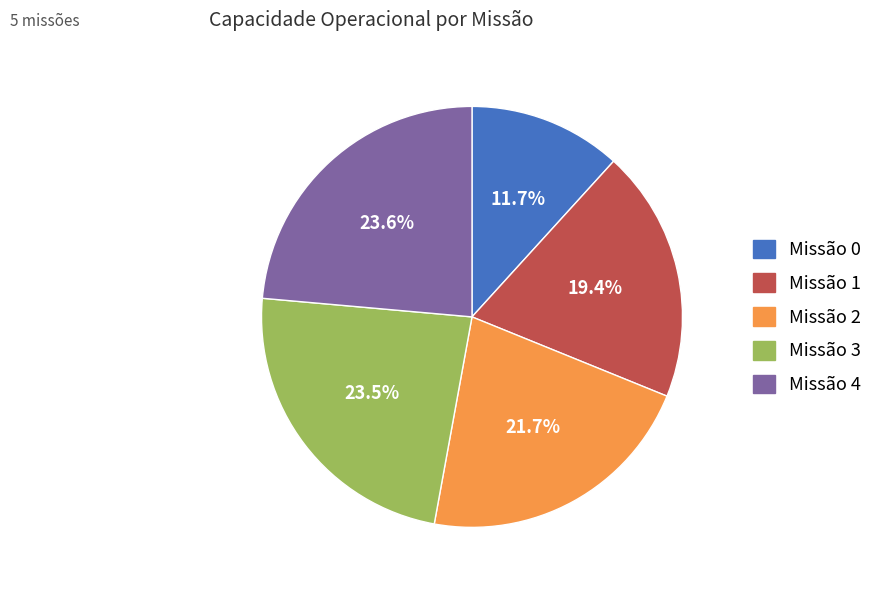

Is there a majority slice in this chart?

No